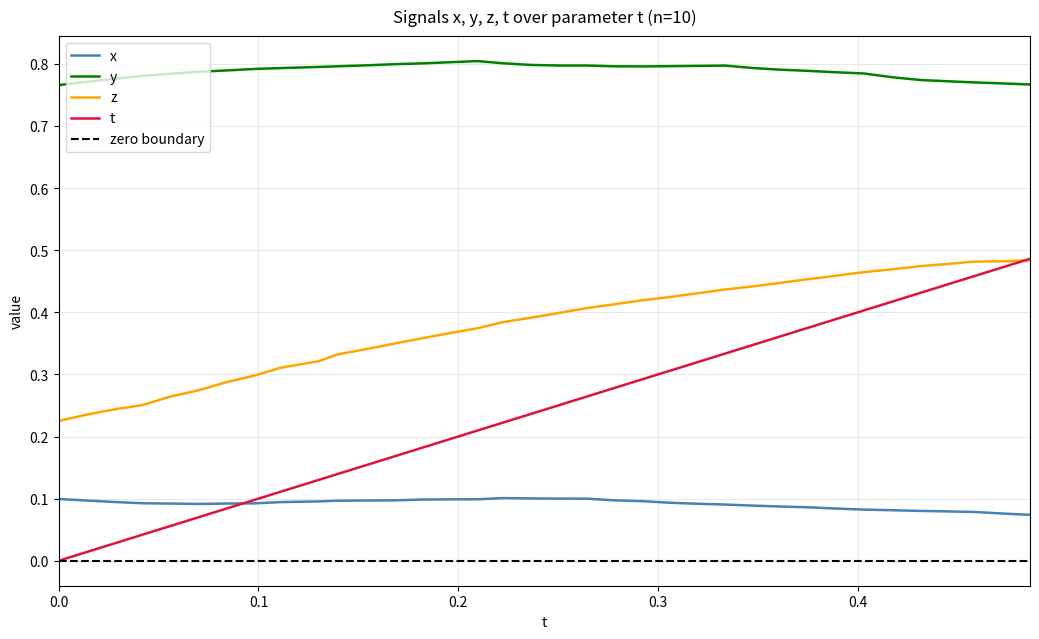

True or false: x and z intersect in this chart.

False